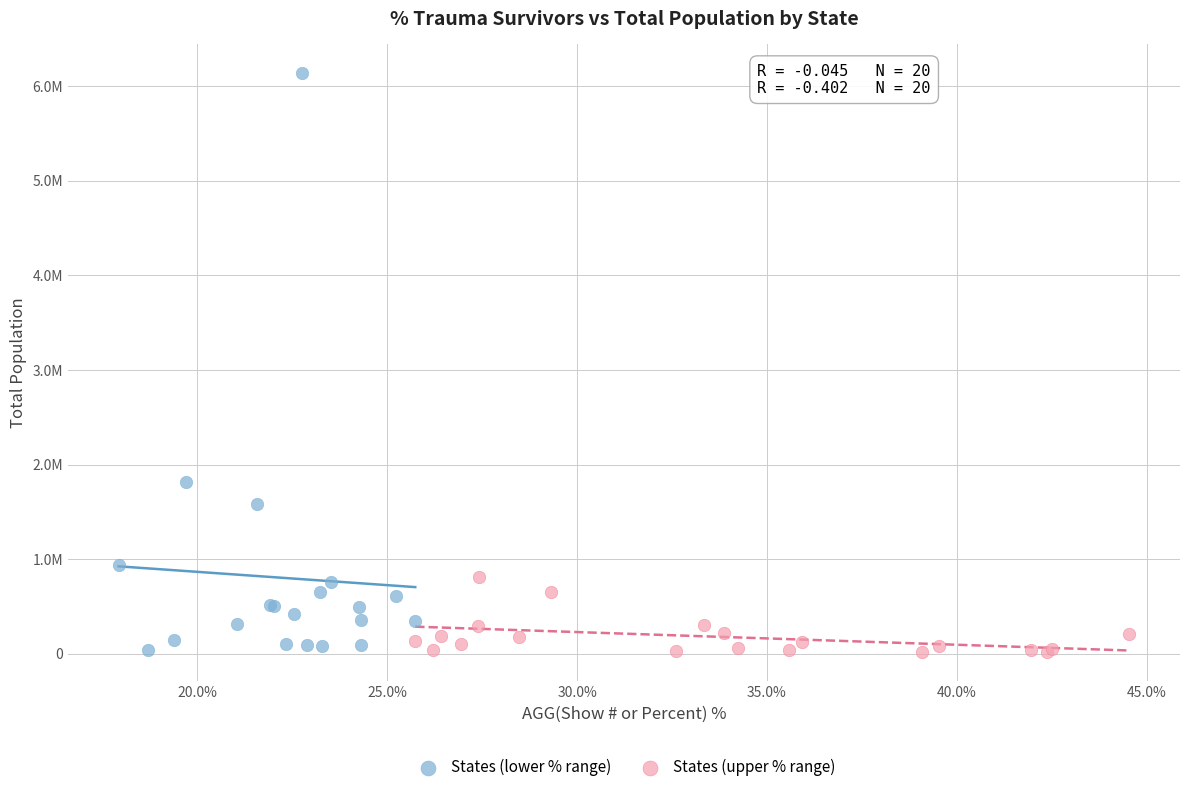

Which series has the widest spread of Y values?

States (lower % range)